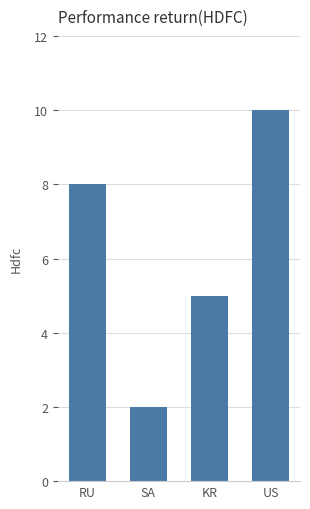

Reading right to left, what are all the values shown in this chart?

US=10	KR=5	SA=2	RU=8